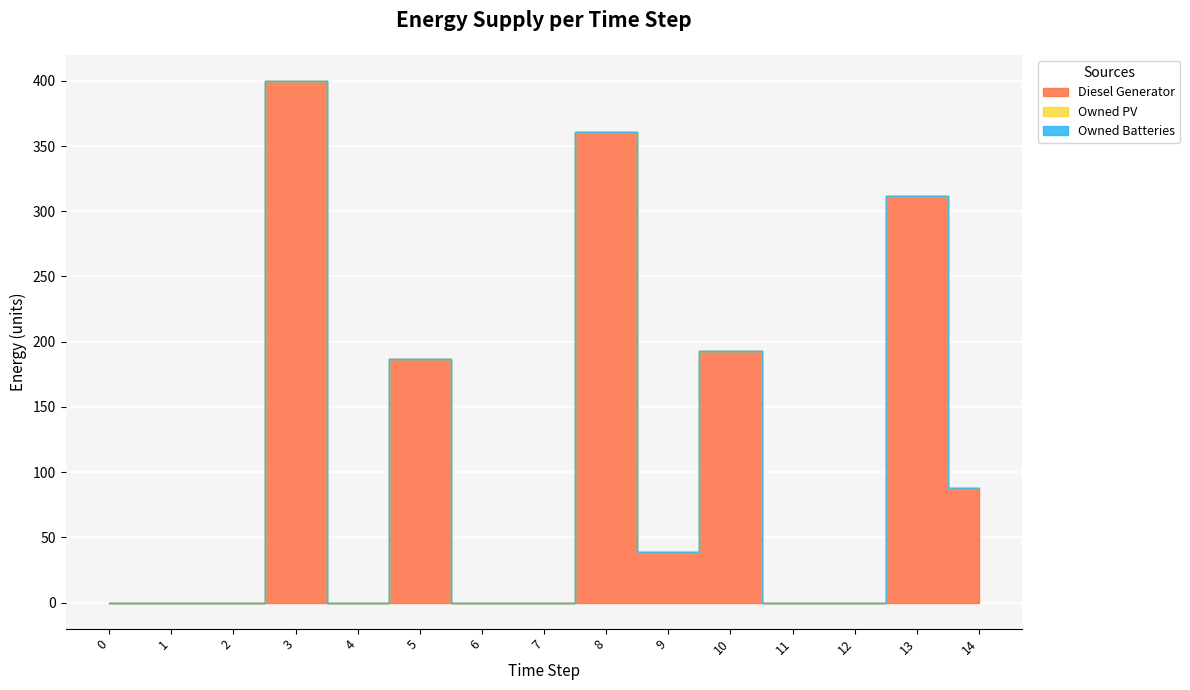

True or false: Owned Batteries has more than 2 points higher than both neighbors.

False